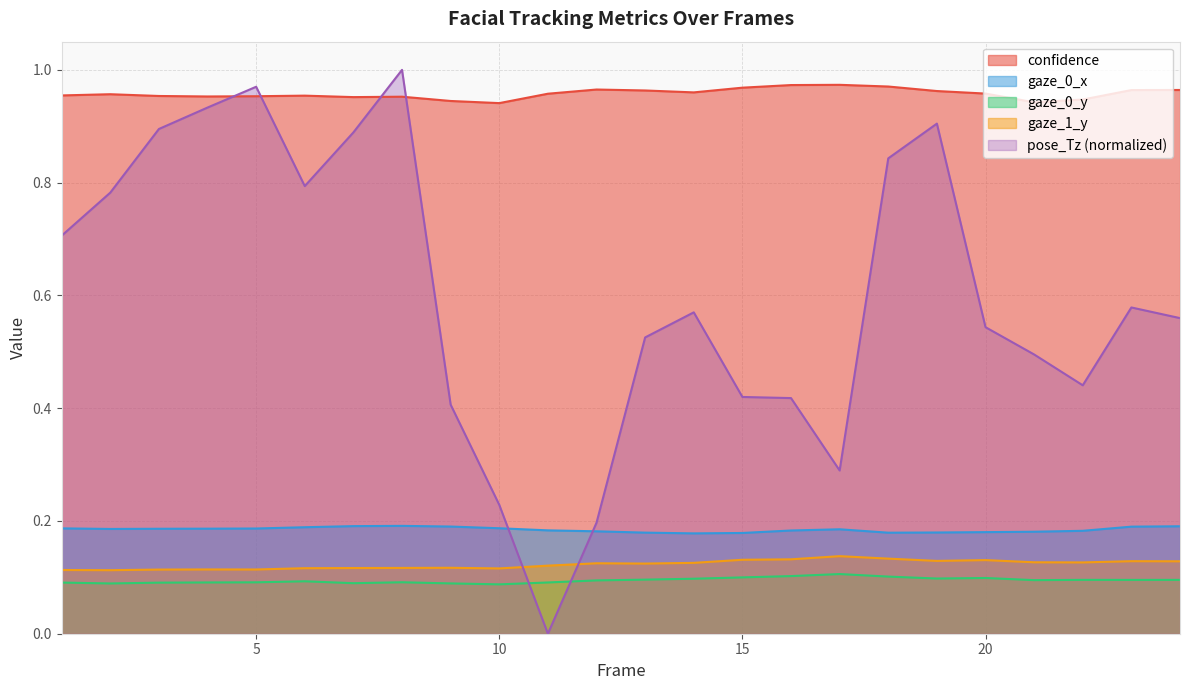

At which label does gaze_1_y reach its minimum?

2